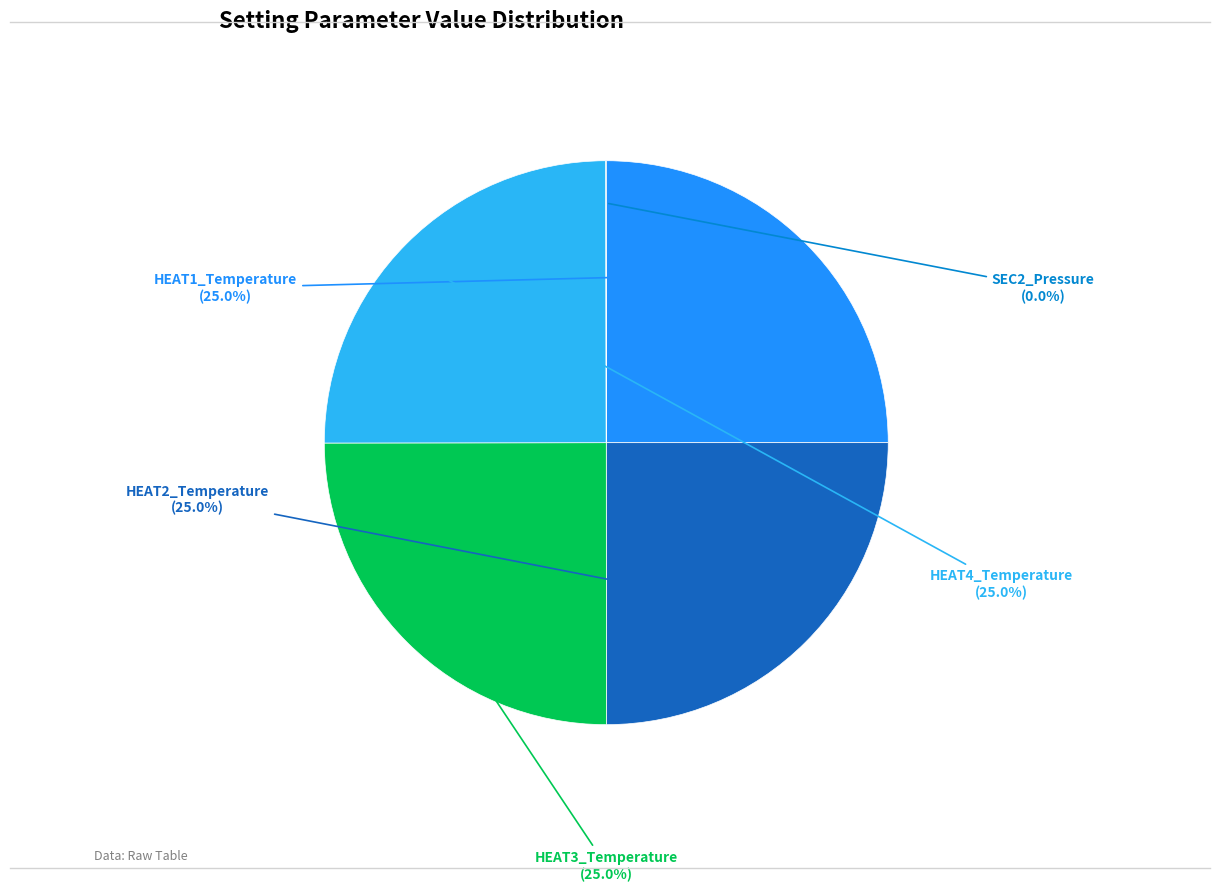

What percentage is NOT represented by HEAT4_Temperature?

75.0%